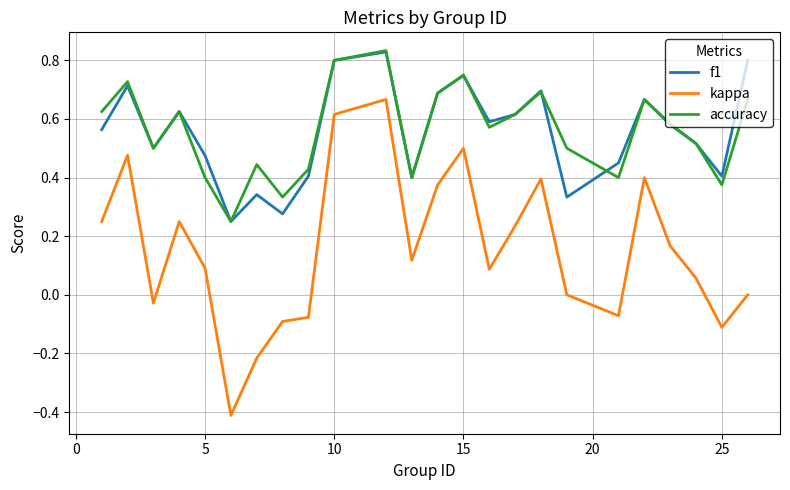

True or false: accuracy and kappa intersect in this chart.

False